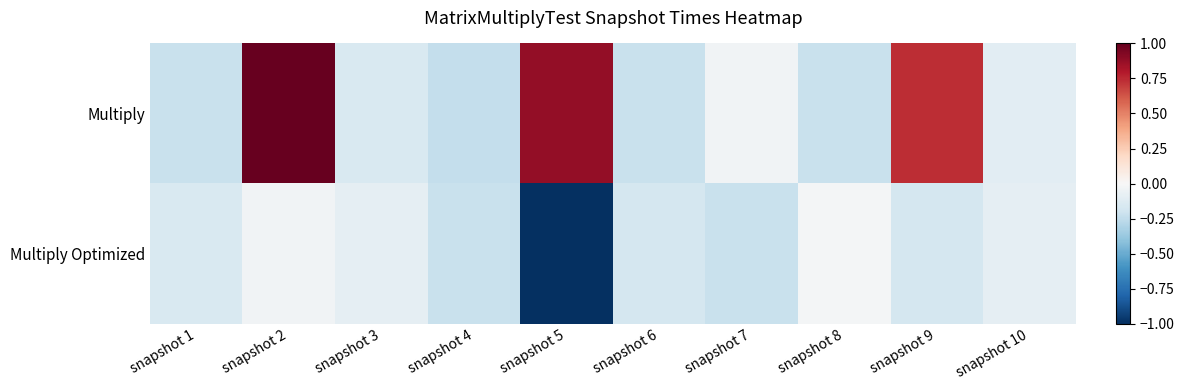

List the series in order of their peak value, lowest first.

Multiply Optimized, Multiply